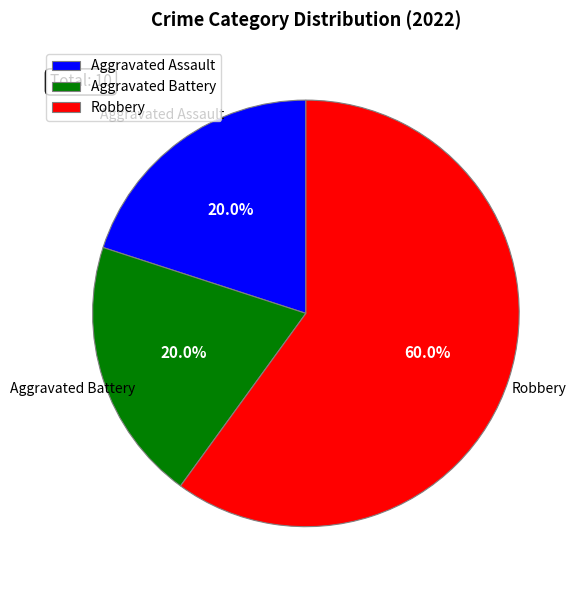

To the nearest percent, what percentage of the pie is Aggravated Battery?

20%